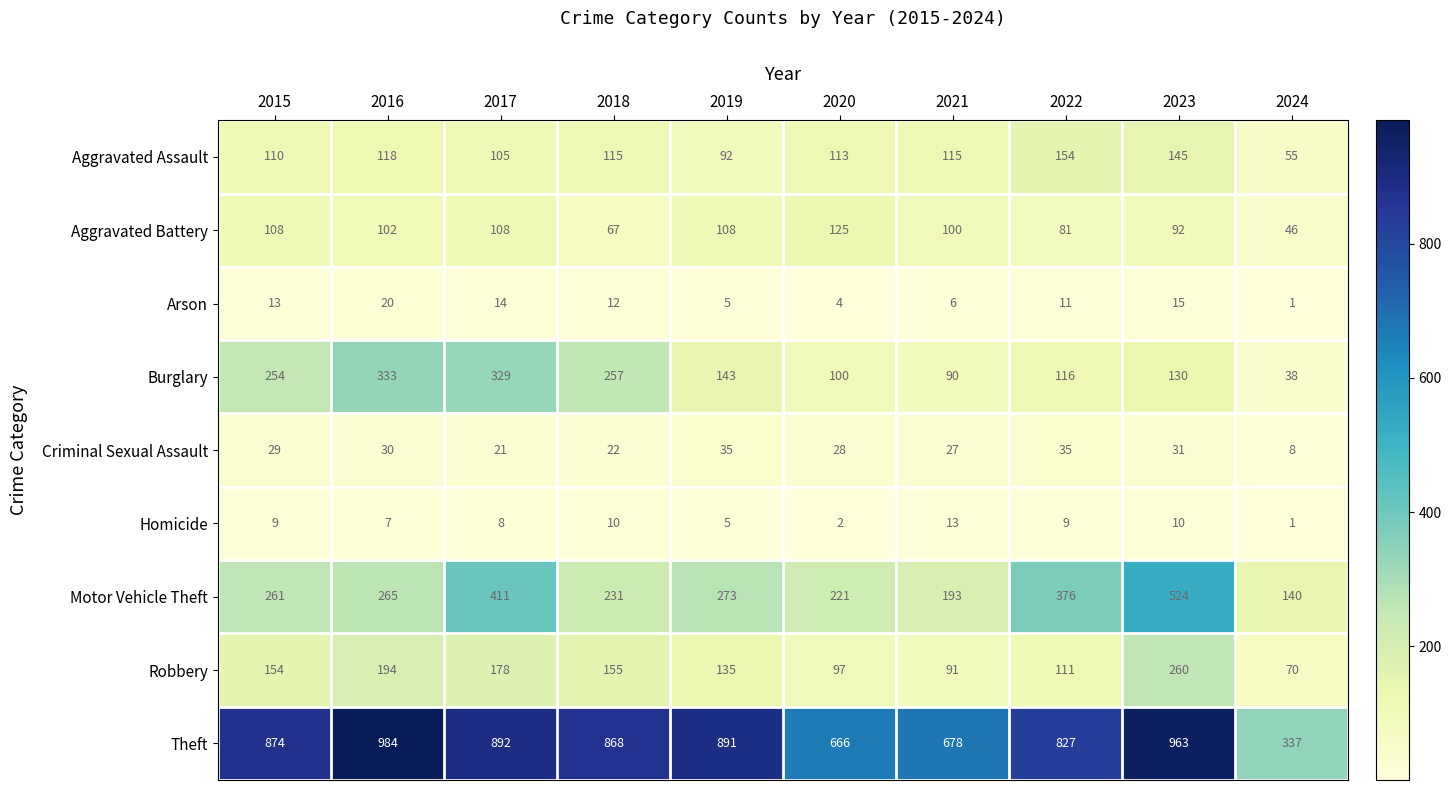

How many data points in Arson are less than 12?

5